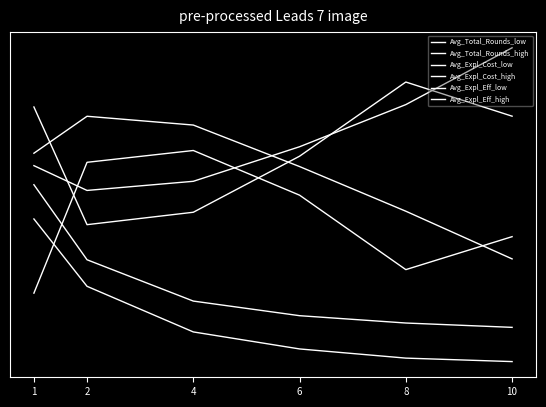

List the labels in order of Avg_Expl_Eff_low value, largest first.

8, 1, 10, 6, 4, 2